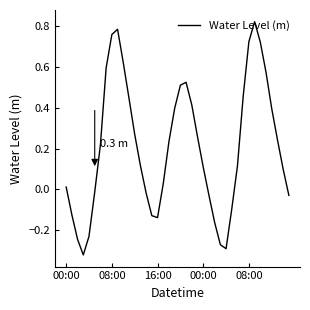

What is the difference between the maximum and minimum values?

1.1